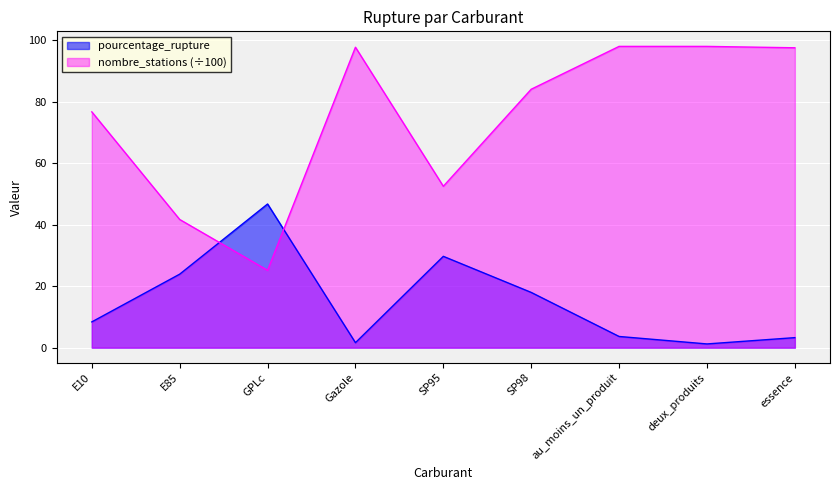

How many lines are shown in the chart?

2